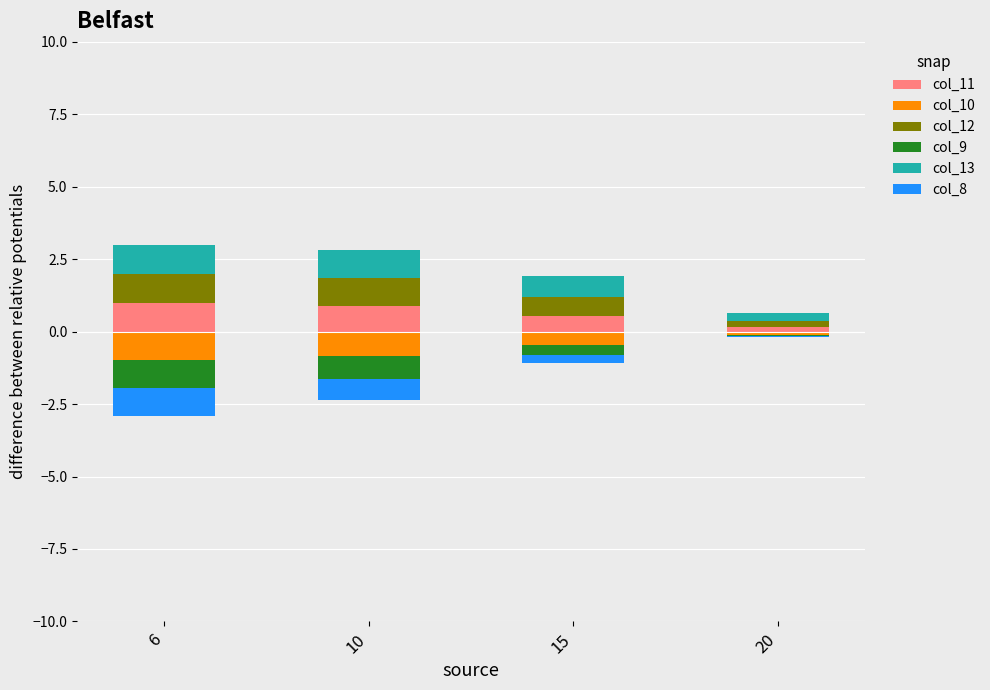

What is the difference between the second highest and second lowest values in the col_11 series?

0.3